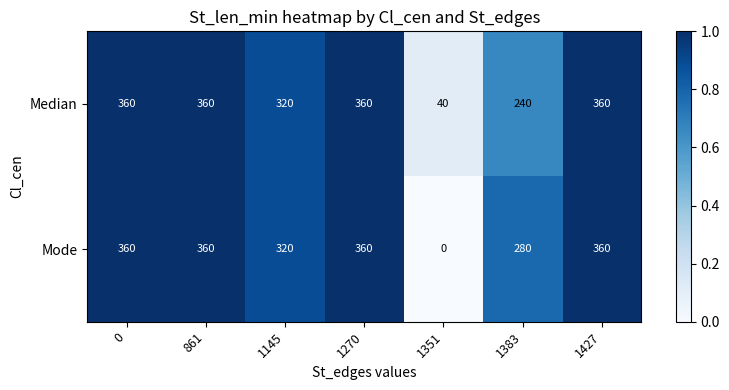

Which series has the largest range (max minus min)?

Mode